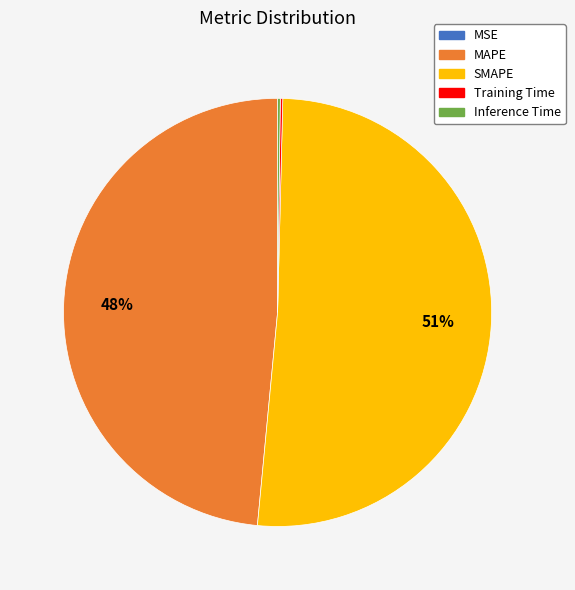

To the nearest percent, what is the average slice percentage?

20%